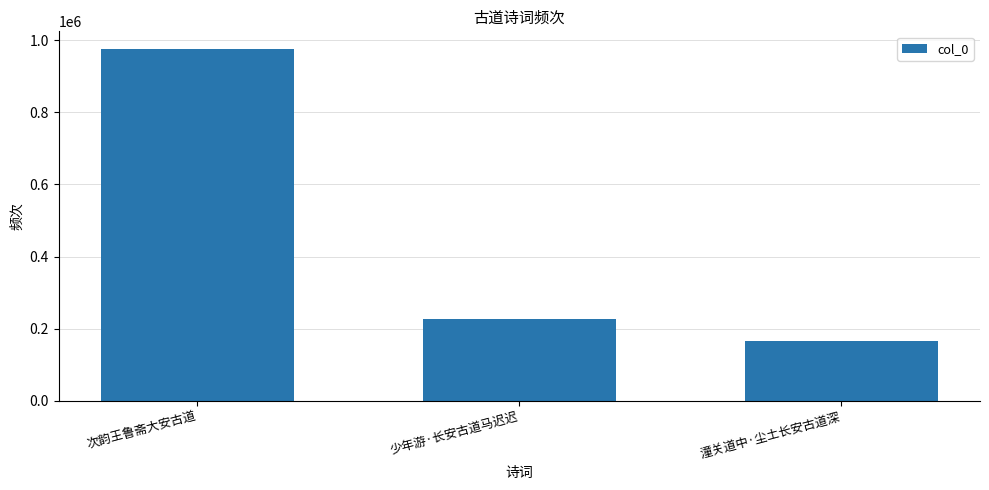

What is the sum of the values at 潼关道中·尘土长安古道深 and 少年游·长安古道马迟迟?

392271